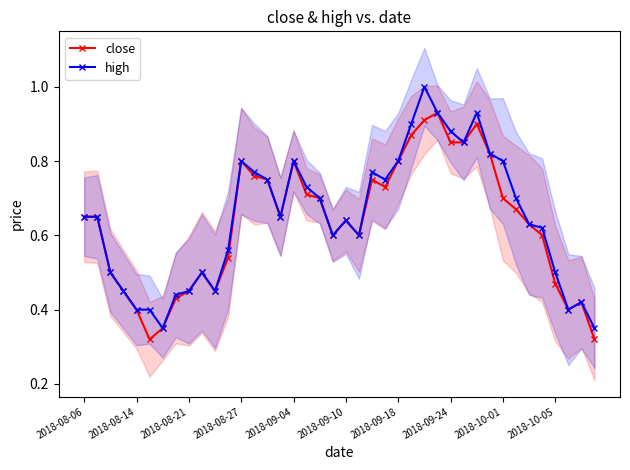

The value of close at 2018-09-24 is 1.5. True or false?

False